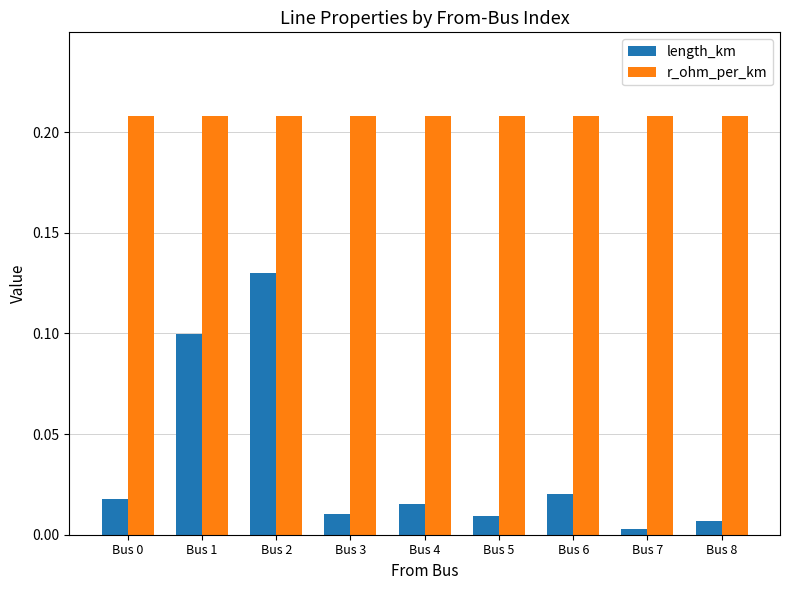

Is it true that r_ohm_per_km equals 0.1 at Bus 3?

False